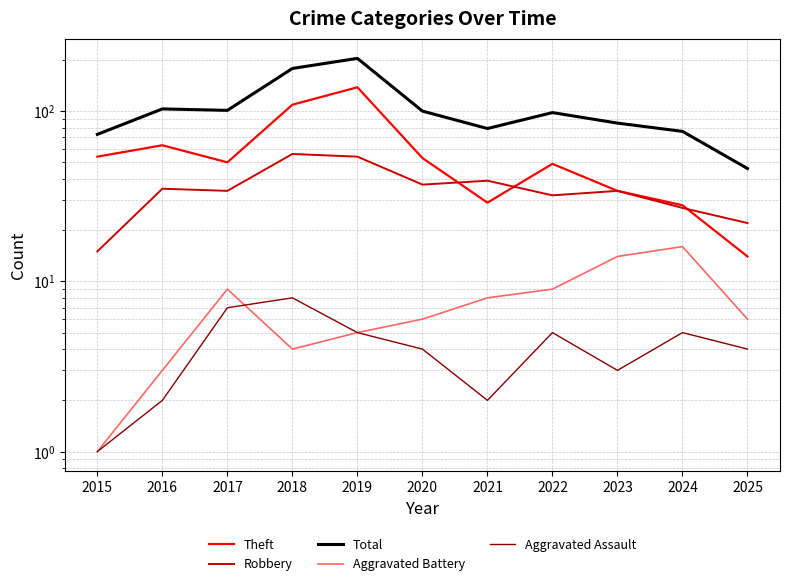

What is the value of the Robbery point at the 11th from the left?

22